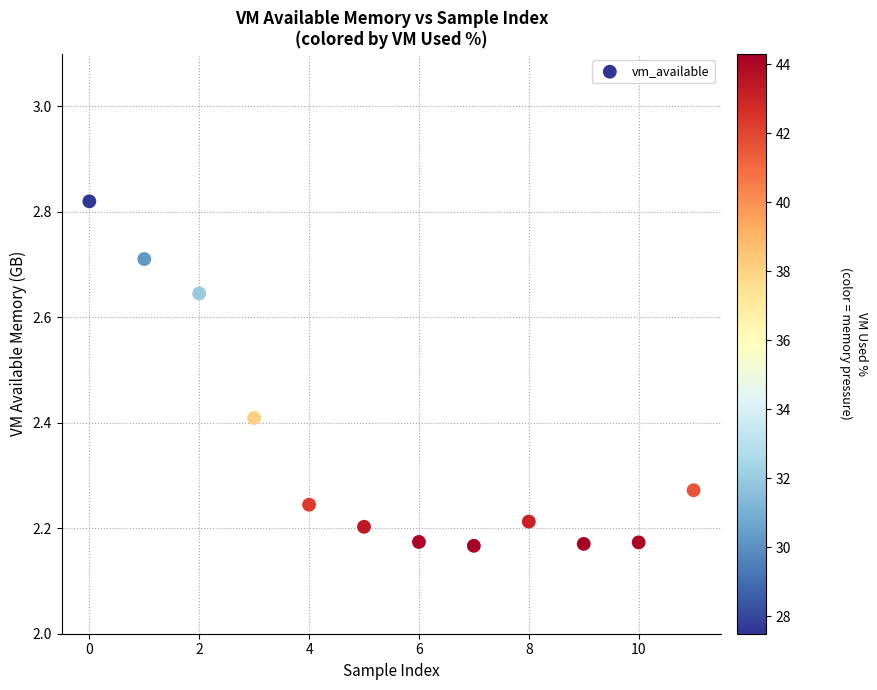

What is the range of Y values (max minus min)?

0.7